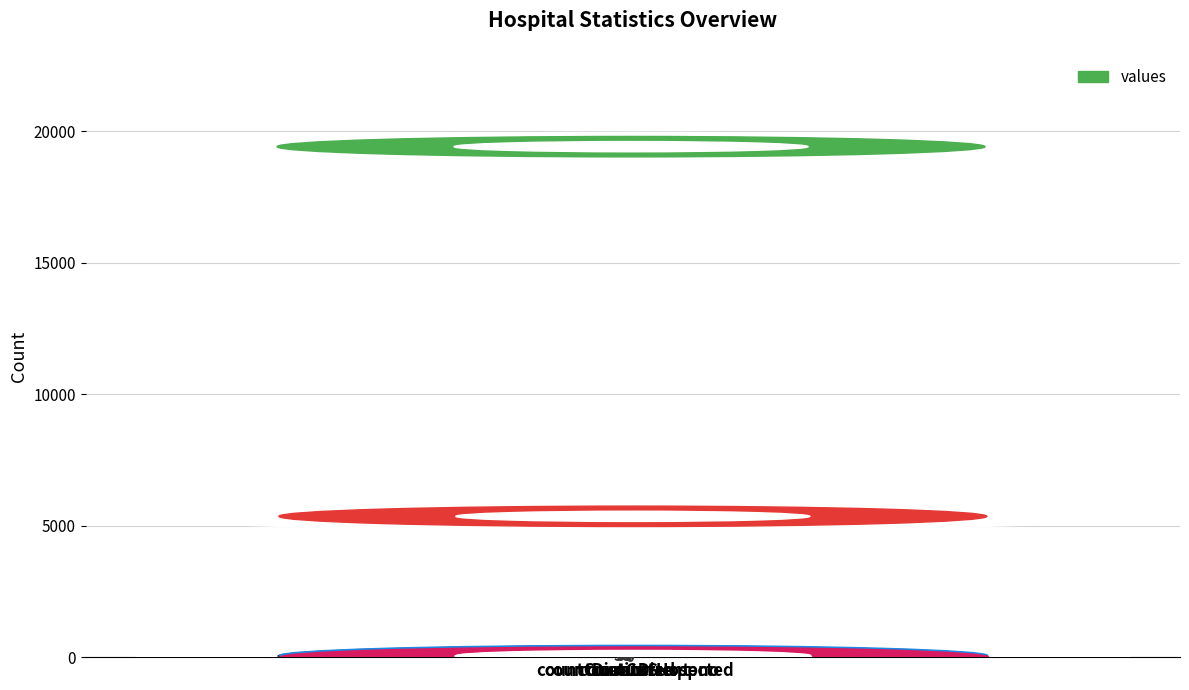

What is the greatest value displayed?

19420